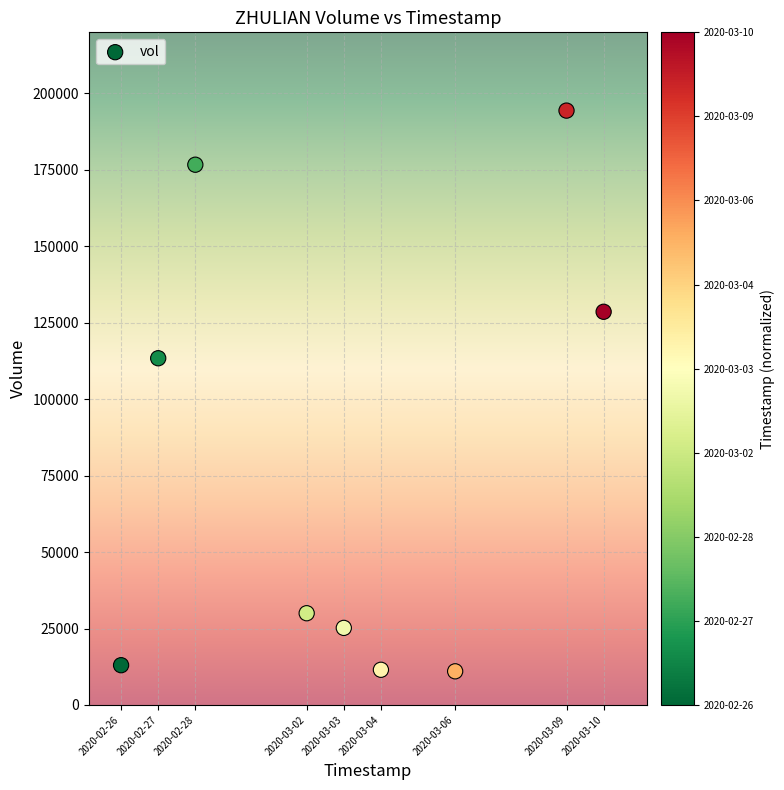

What is the average X value?

1583203200